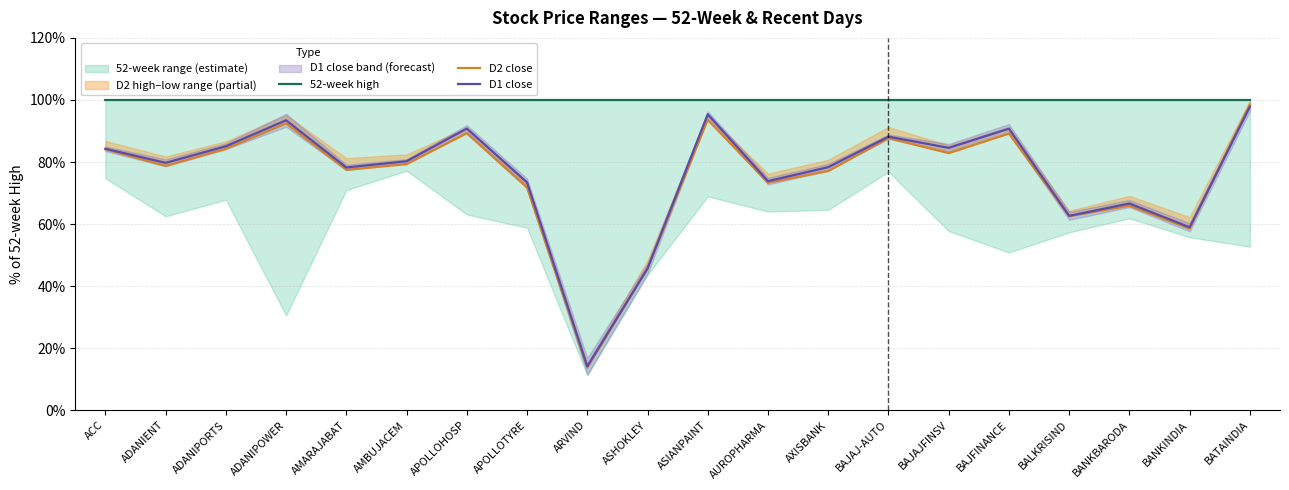

What is the minimum value shown in the chart?

13.7